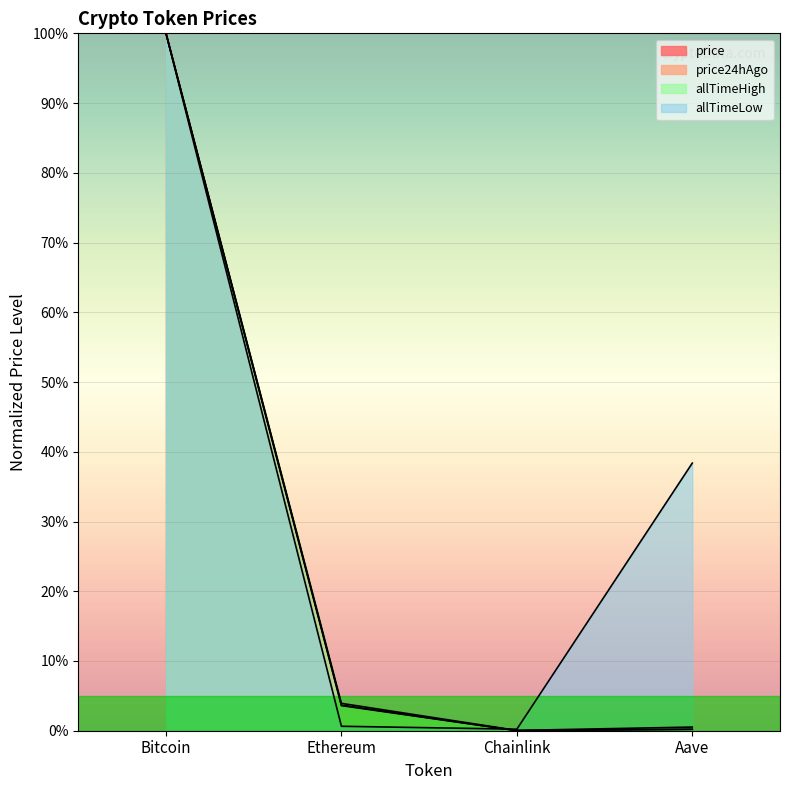

True or false: allTimeHigh and allTimeLow intersect in this chart.

True